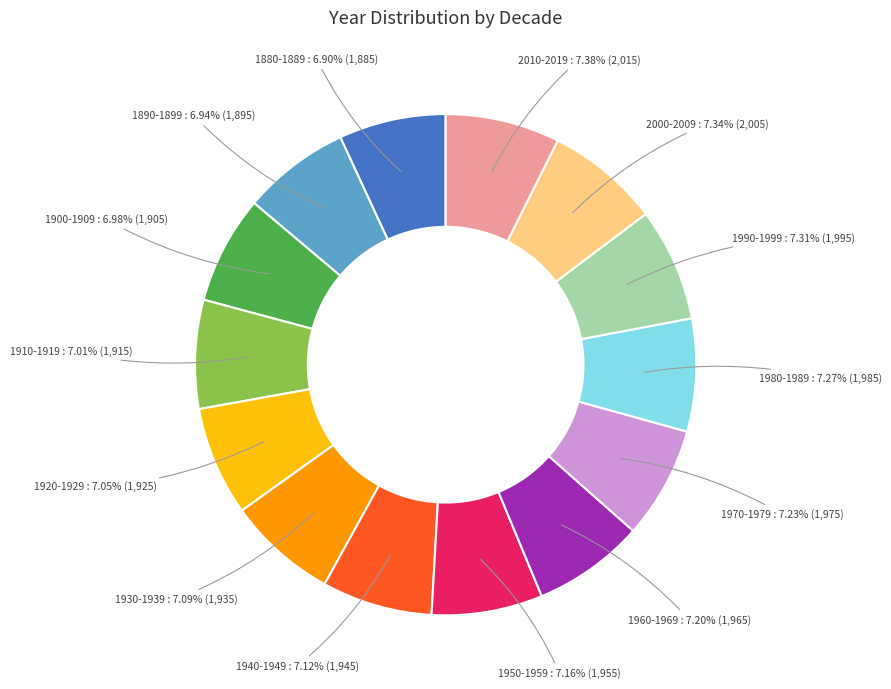

How many segments does this pie chart have?

14